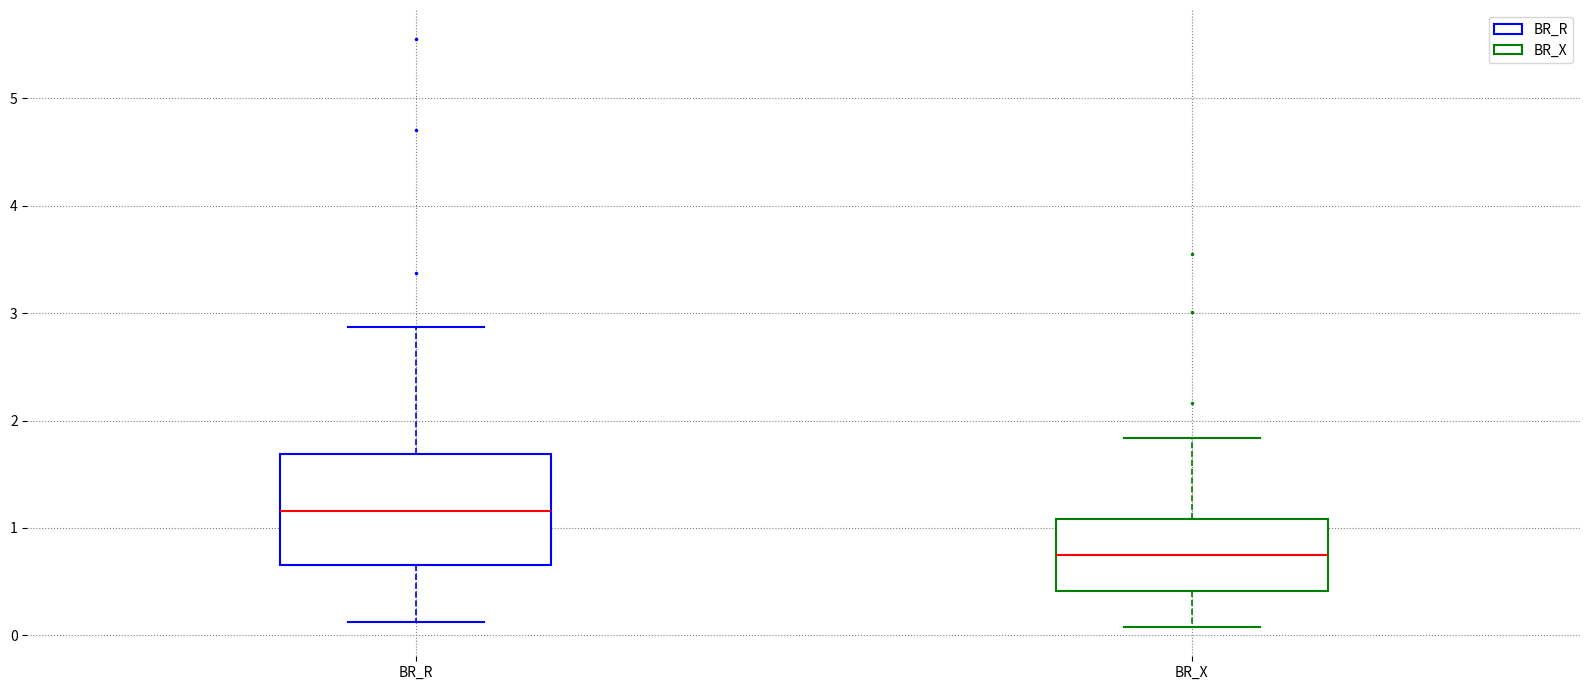

Which box's median line is the lowest?

BR_X